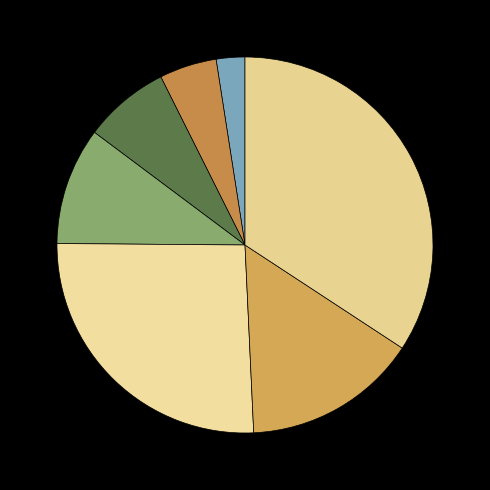

Count the number of slices in the pie.

7